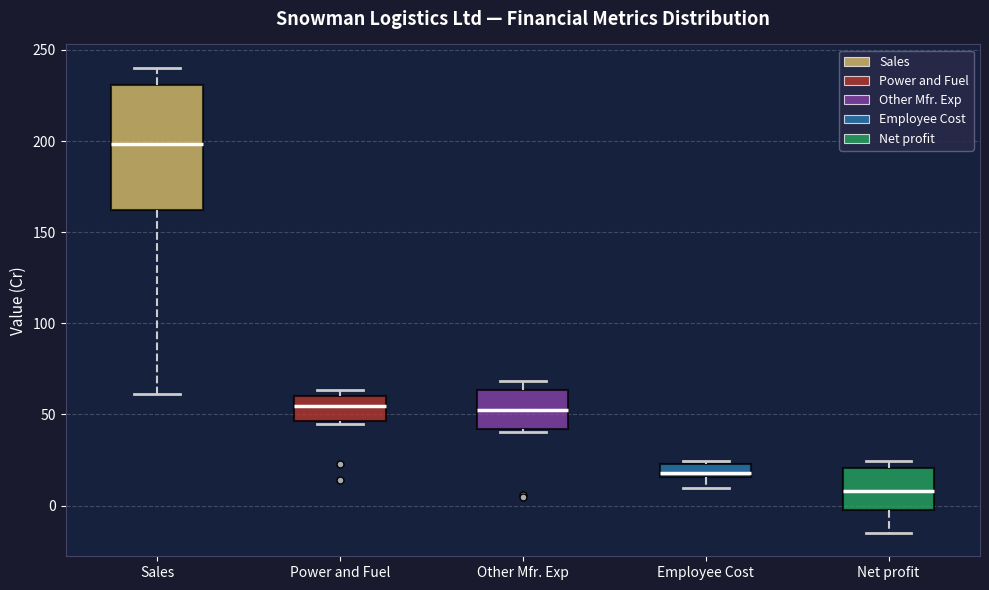

Which box is the tallest, from its lower edge to its upper edge?

Sales